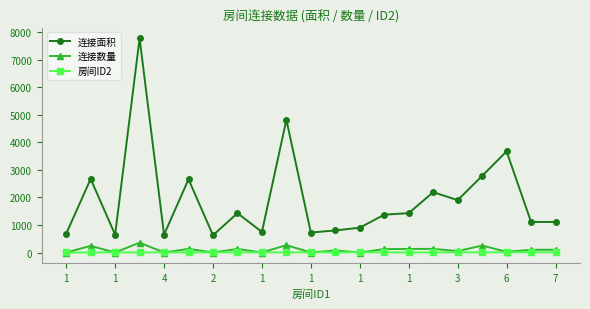

Count the number of categories in the chart.

21